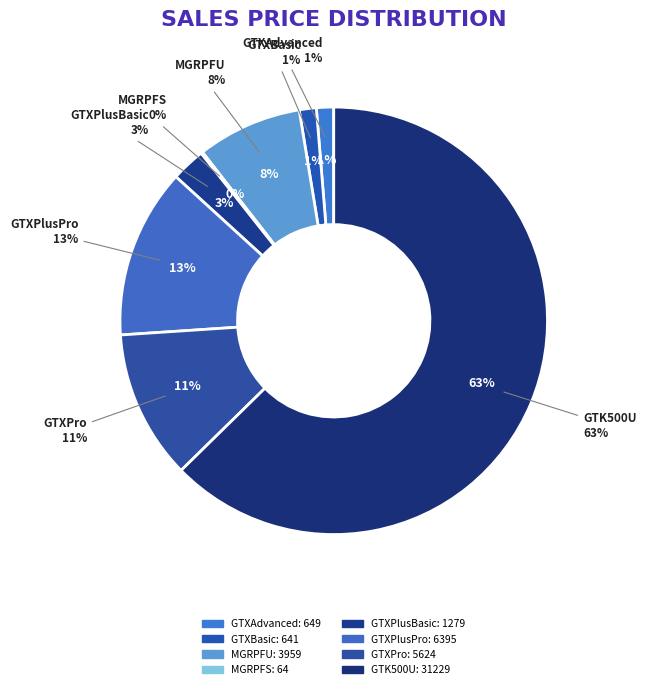

What is the total percentage of GTXAdvanced and GTXBasic?

2.6%